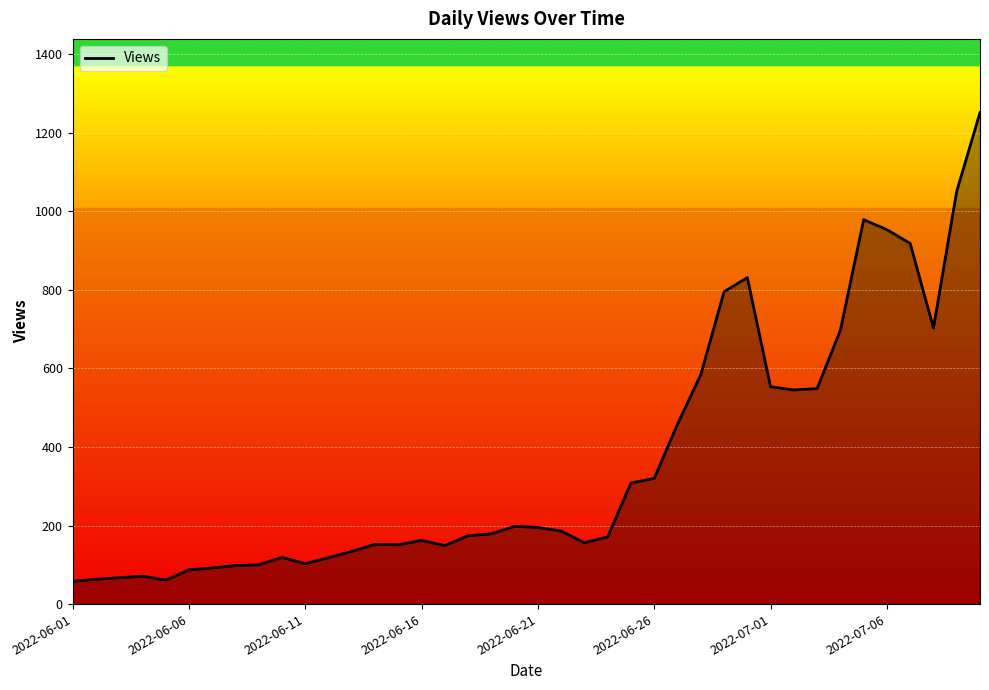

What is the difference between the maximum and minimum values?

1193.0